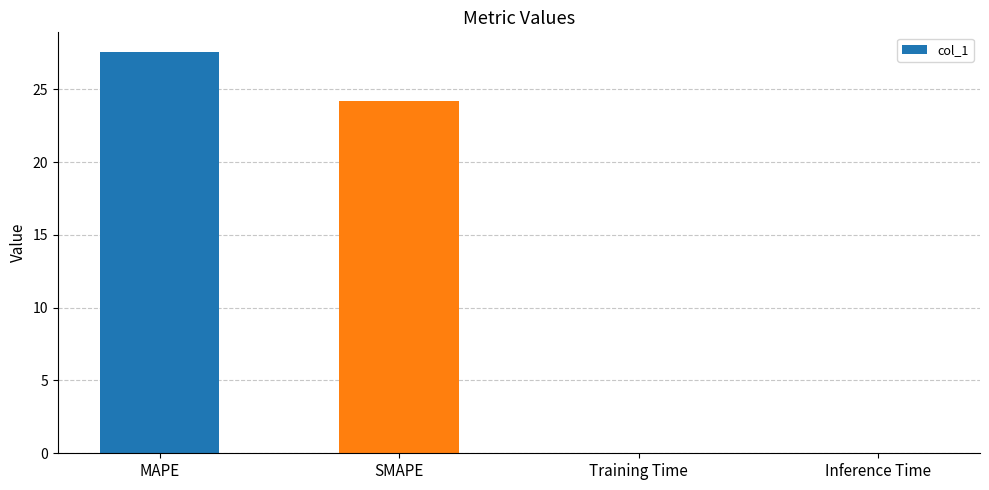

What is the maximum value shown in the chart?

27.5